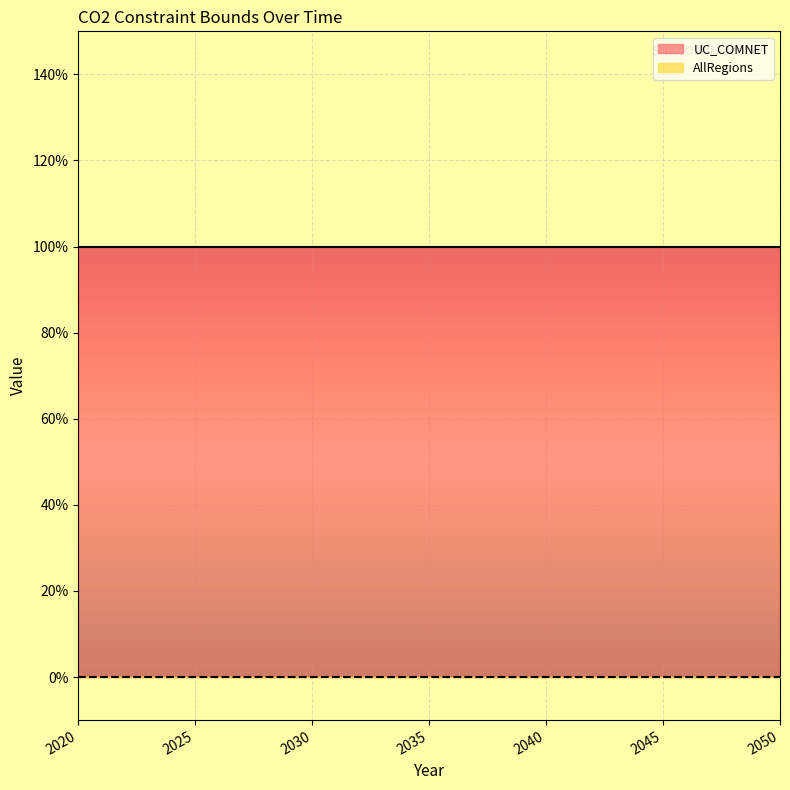

Which category has the lowest value across all series?

2020